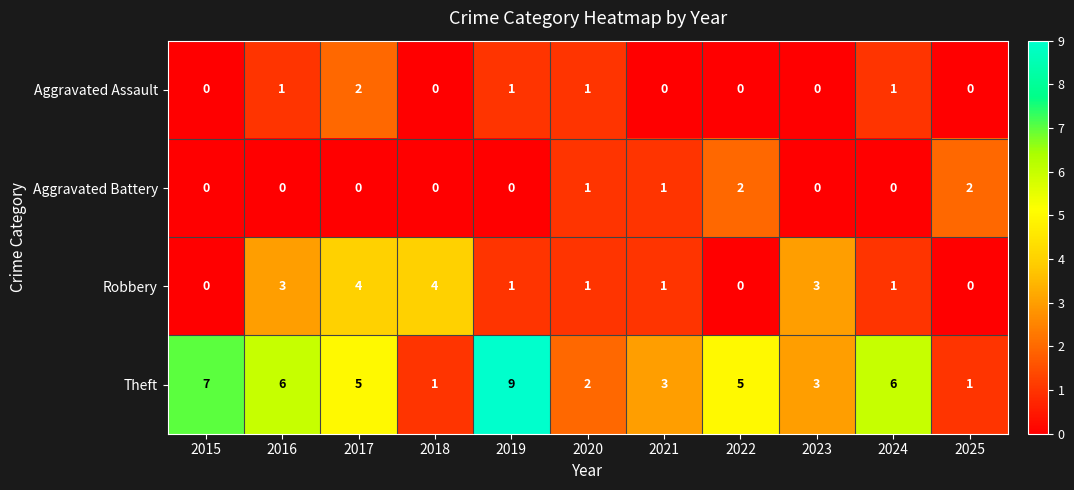

Count the Theft values in the range 2 to 6.

7